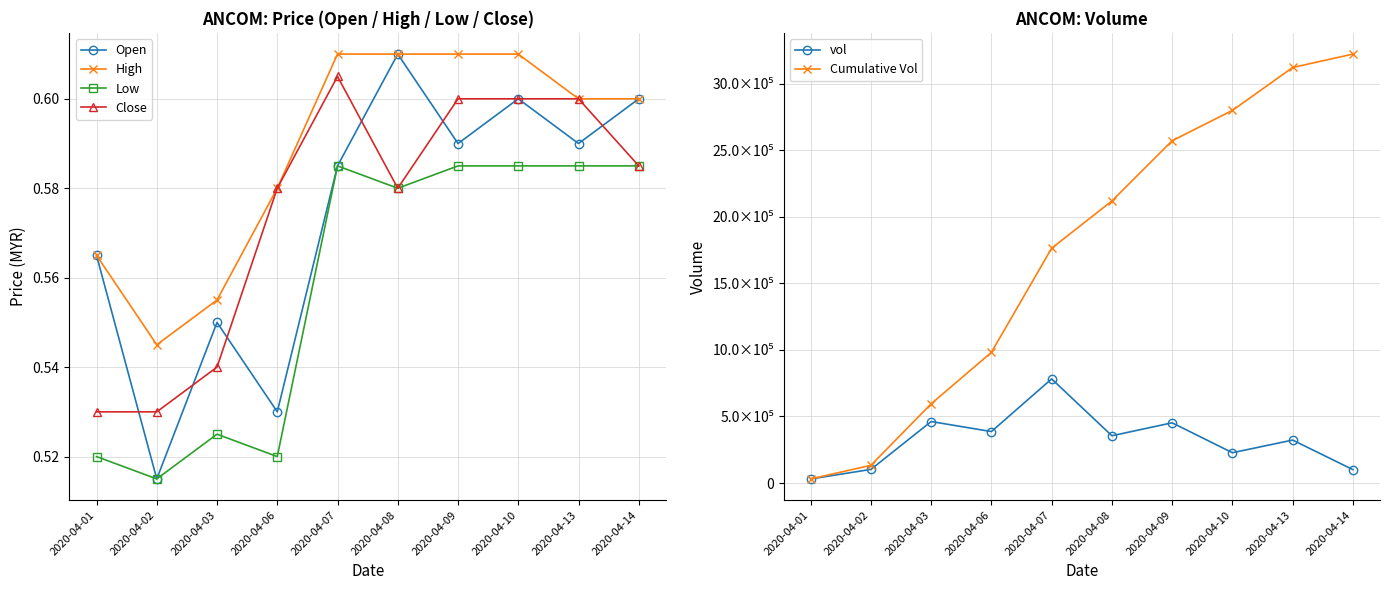

List the series in order of their peak value, lowest first.

Low, Close, Open, High, vol, Cumulative Vol